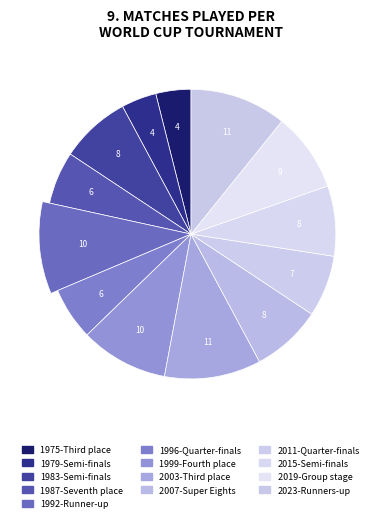

Count the number of slices in the pie.

13